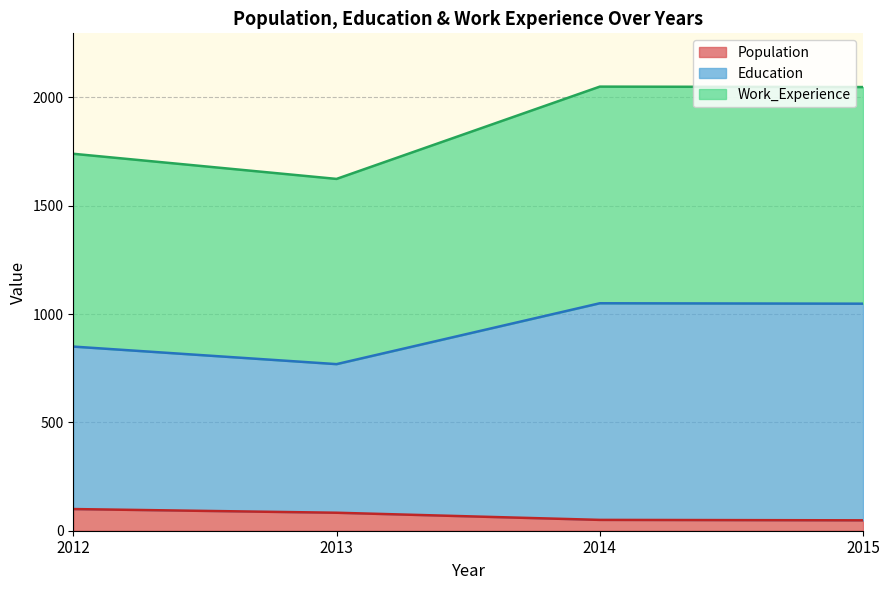

What is the total value across all series at 2013?

1624